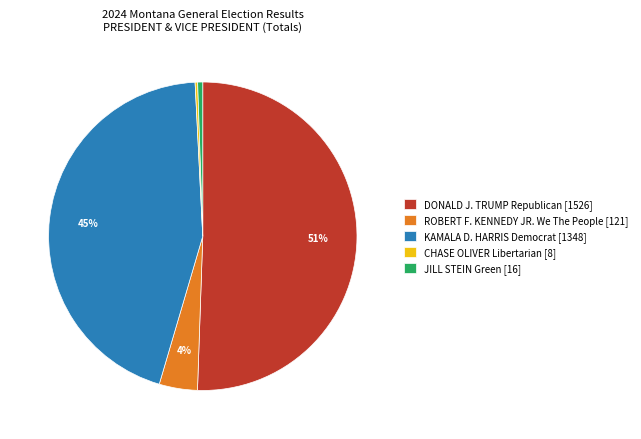

Does JILL STEIN Green [16] account for over 50% of the chart?

No